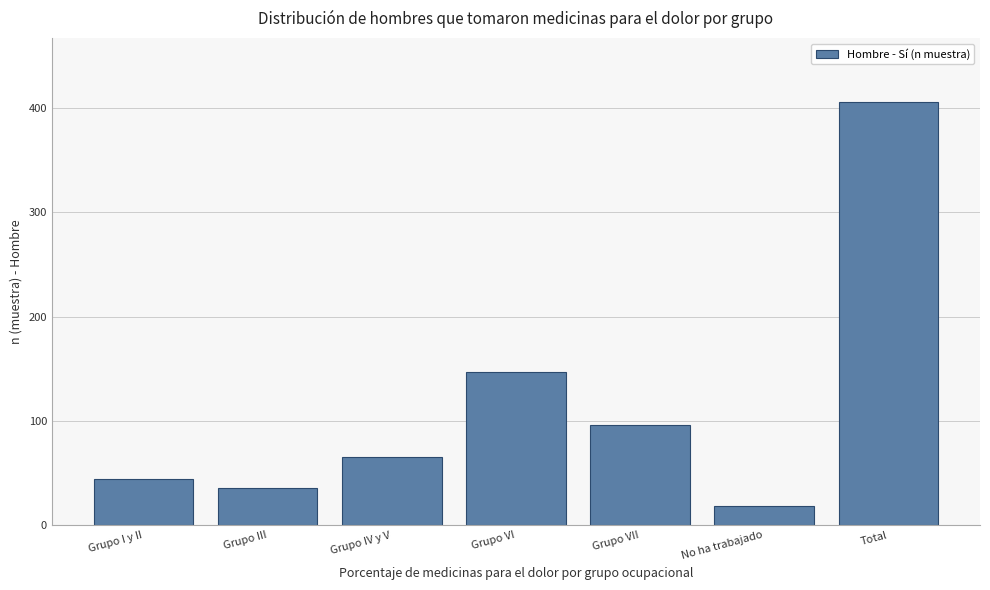

Reading left to right, transcribe all the data shown in this chart.

Grupo I y II=44	Grupo III=36	Grupo IV y V=65	Grupo VI=147	Grupo VII=96	No ha trabajado=18	Total=406